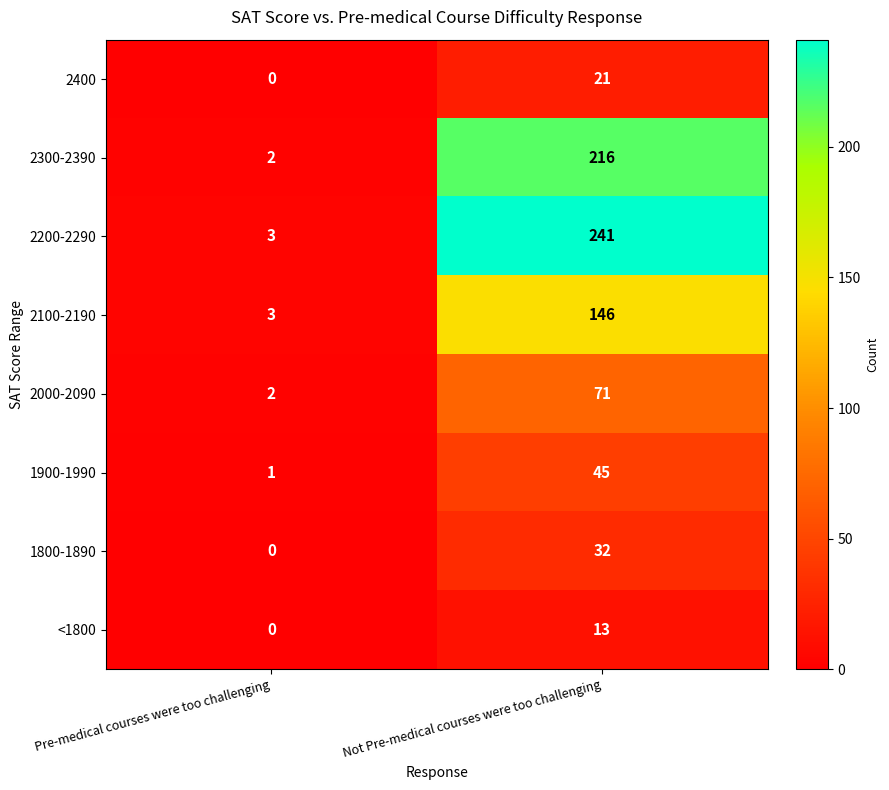

Reading left to right, transcribe all the data shown in this chart.

2400: Pre-medical courses were too challenging=0	Not Pre-medical courses were too challenging=21
2300-2390: Pre-medical courses were too challenging=2	Not Pre-medical courses were too challenging=216
2200-2290: Pre-medical courses were too challenging=3	Not Pre-medical courses were too challenging=241
2100-2190: Pre-medical courses were too challenging=3	Not Pre-medical courses were too challenging=146
2000-2090: Pre-medical courses were too challenging=2	Not Pre-medical courses were too challenging=71
1900-1990: Pre-medical courses were too challenging=1	Not Pre-medical courses were too challenging=45
1800-1890: Pre-medical courses were too challenging=0	Not Pre-medical courses were too challenging=32
<1800: Pre-medical courses were too challenging=0	Not Pre-medical courses were too challenging=13